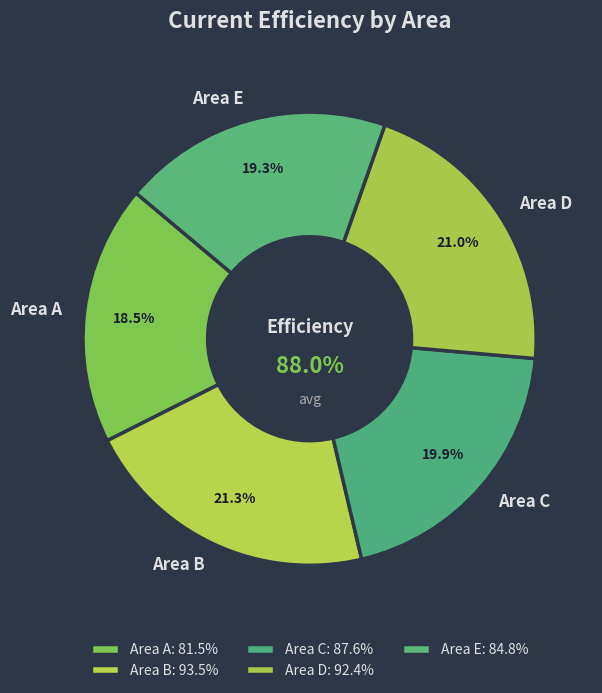

Which has a higher value, Area C or Area B?

Area B